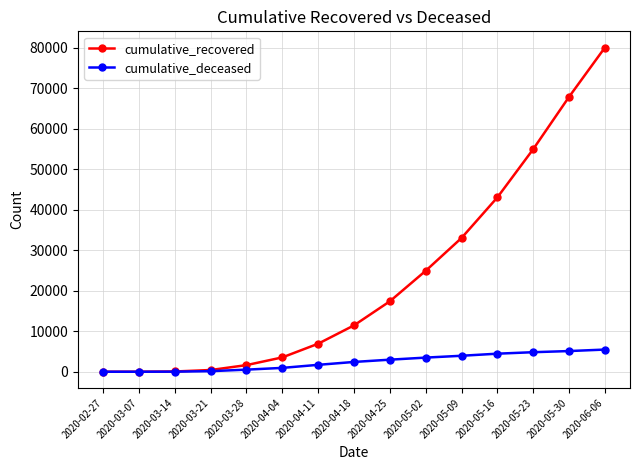

What is the highest value of the cumulative_deceased series?

5476